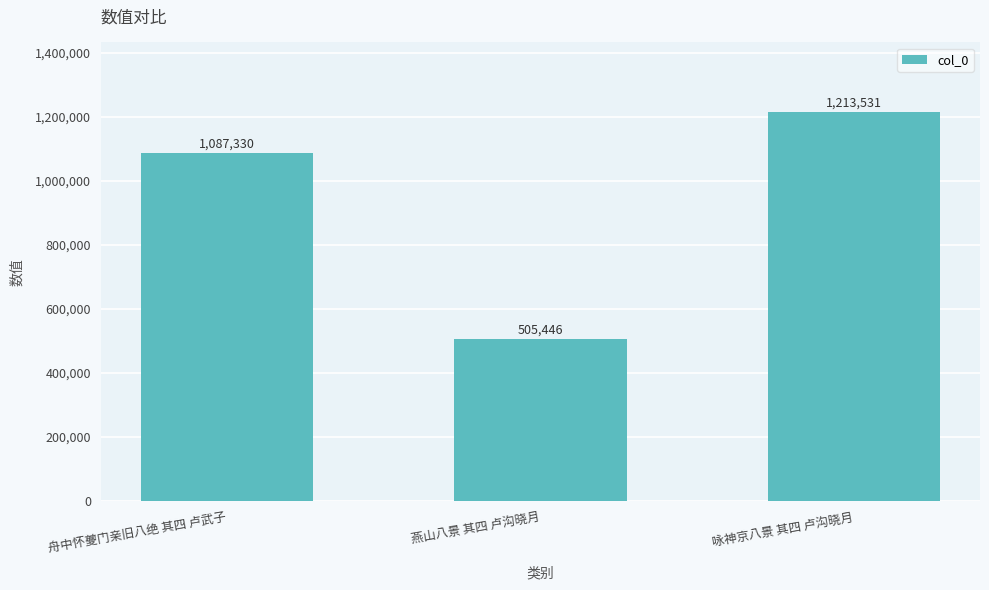

What is the change in value from 舟中怀夔门亲旧八绝 其四 卢武子 to 燕山八景 其四 卢沟晓月?

-581884